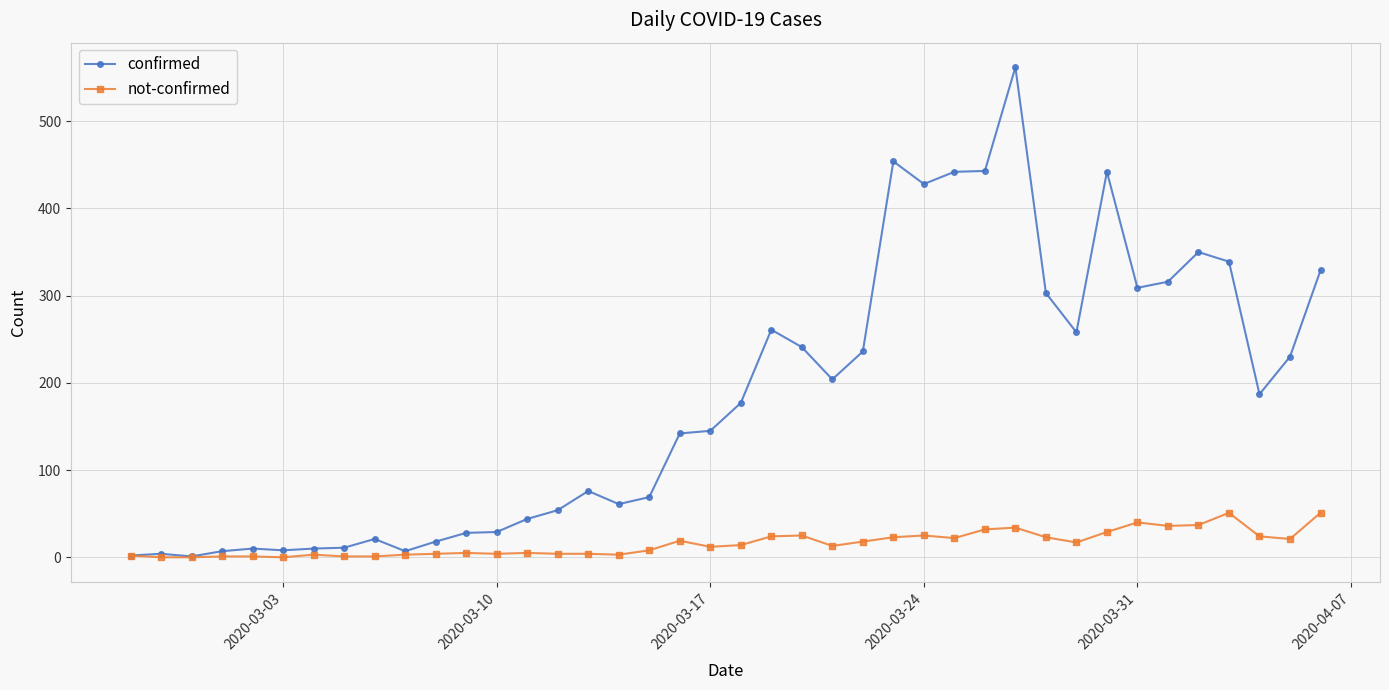

Which series has the largest total across all categories?

confirmed